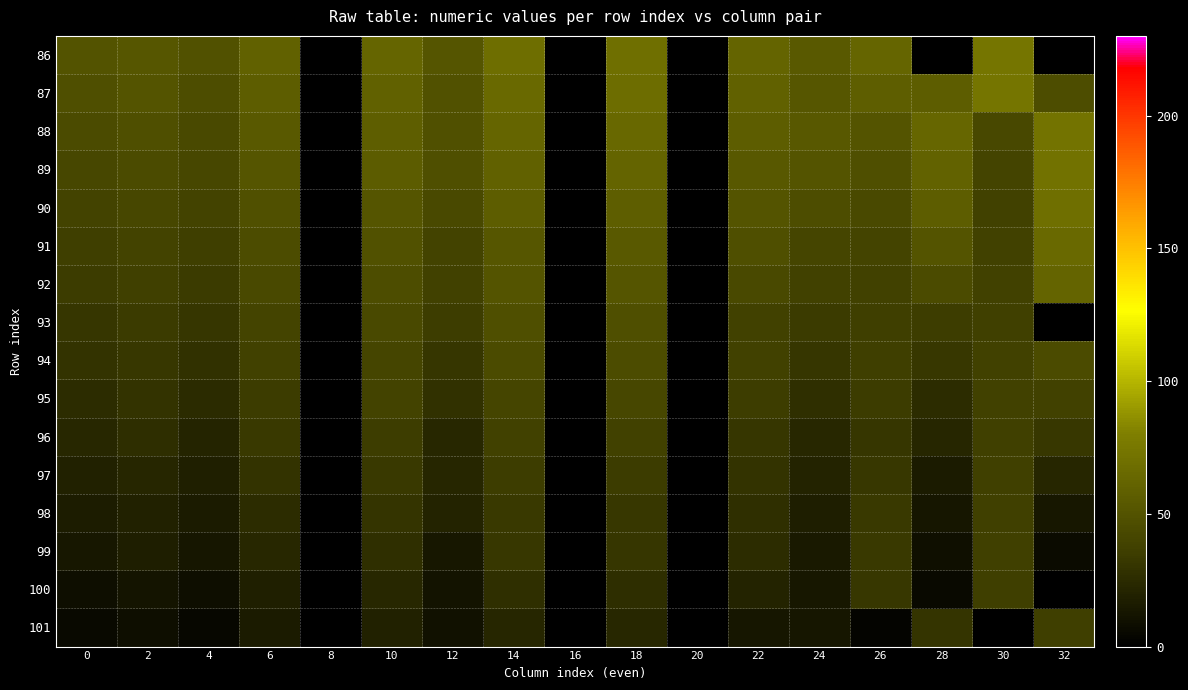

List the series in order of their peak value, lowest first.

100, 101, 99, 98, 97, 96, 95, 94, 93, 92, 91, 90, 89, 88, 86, 87